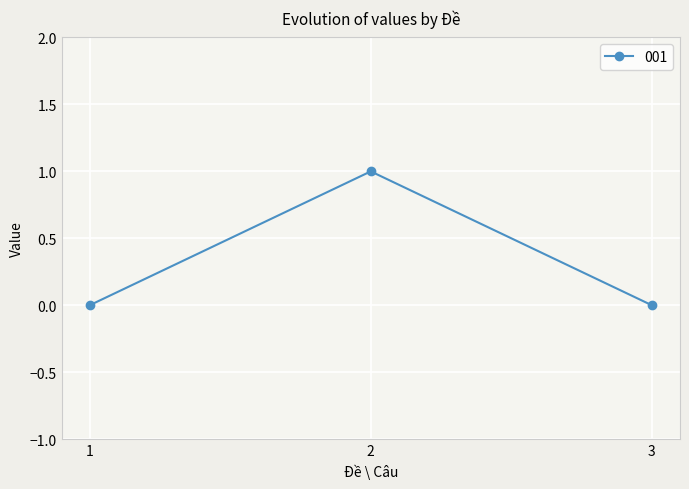

Does the chart display data point markers on the line(s)?

Yes